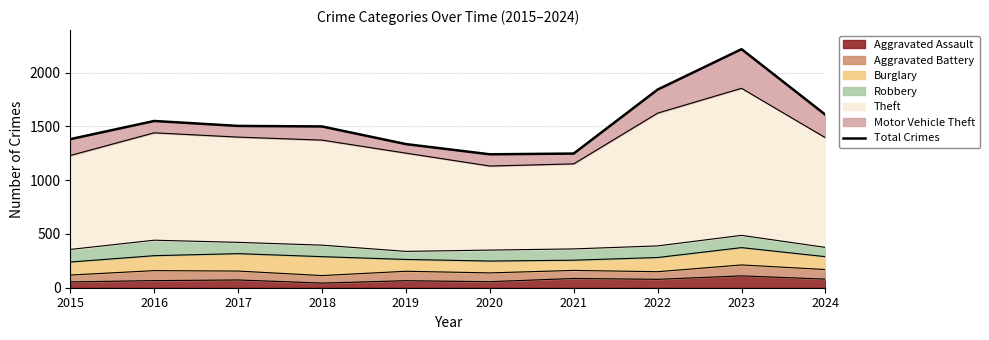

What is the value of the 3rd point from the left?

1505